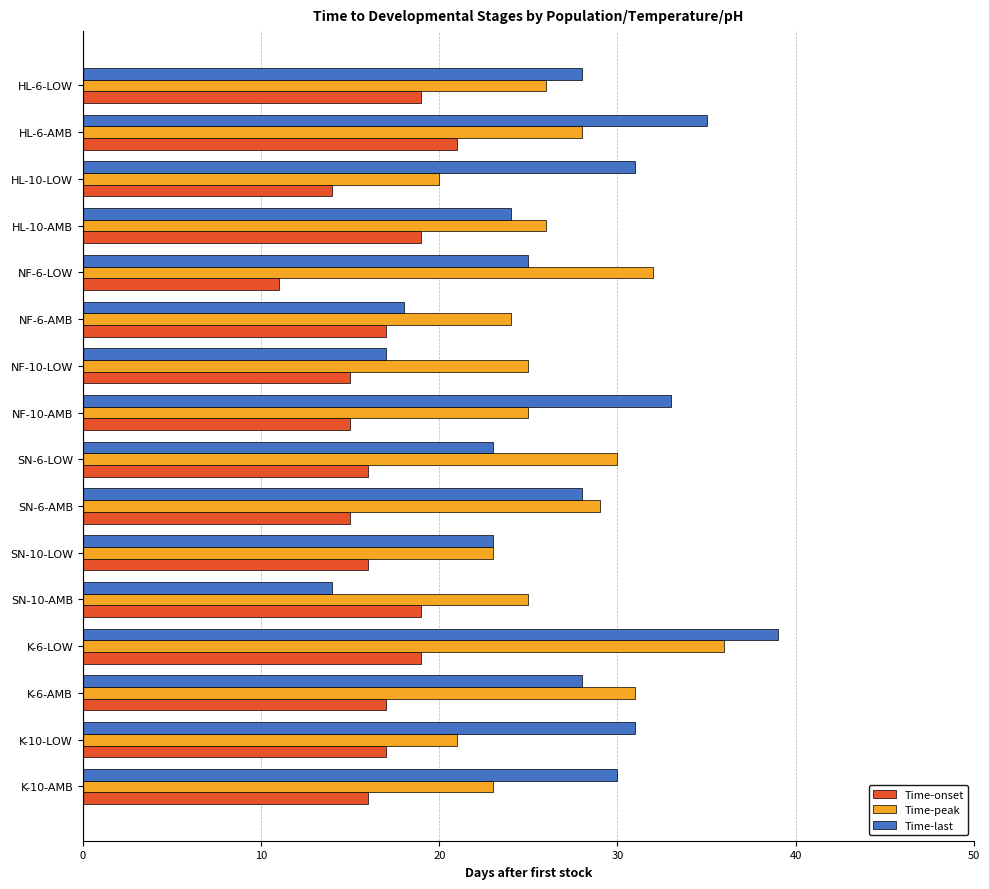

What is the difference between the Time-onset values at K-6-LOW and SN-6-LOW?

3